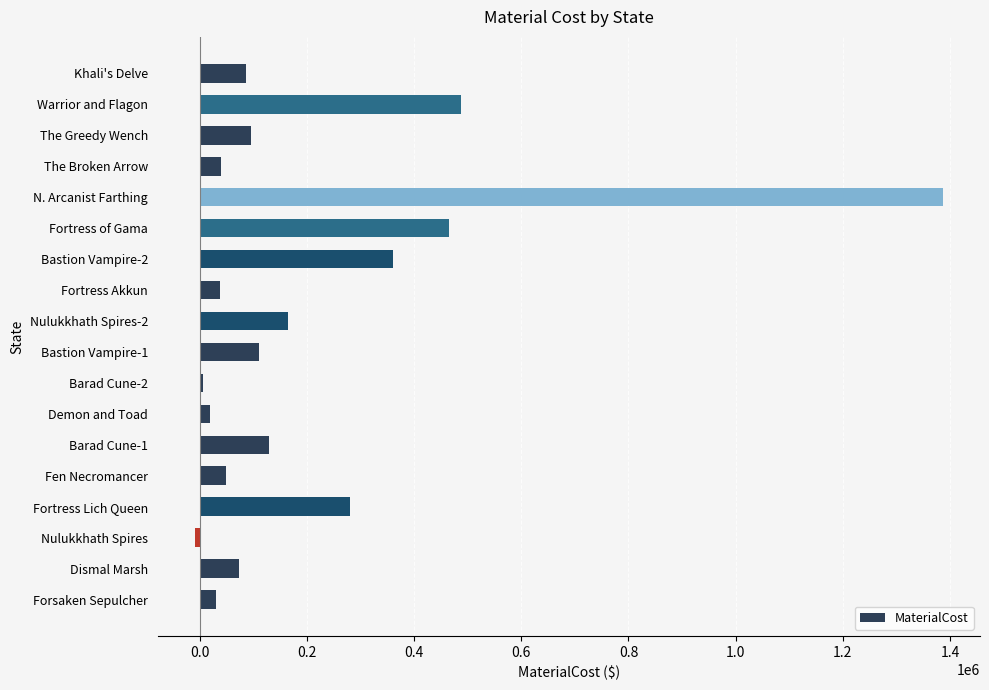

What is the maximum value shown in the chart?

1386043.0